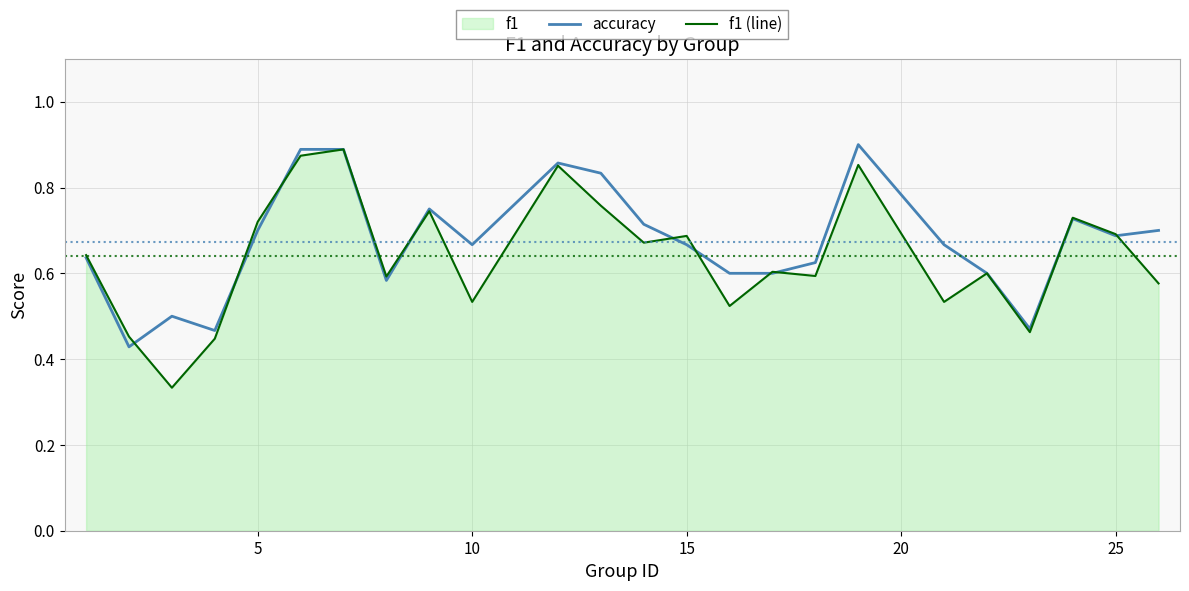

In f1 (line), how many points are lower than both neighbors (excluding endpoints)?

8